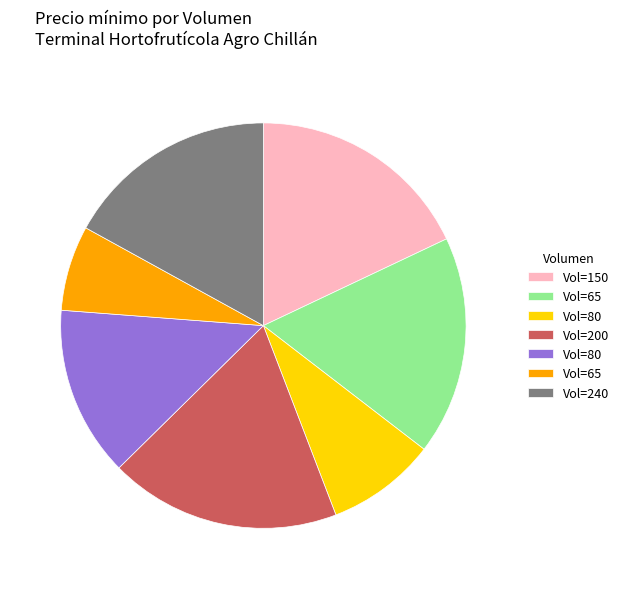

Is there any slice that represents more than half of the pie?

No